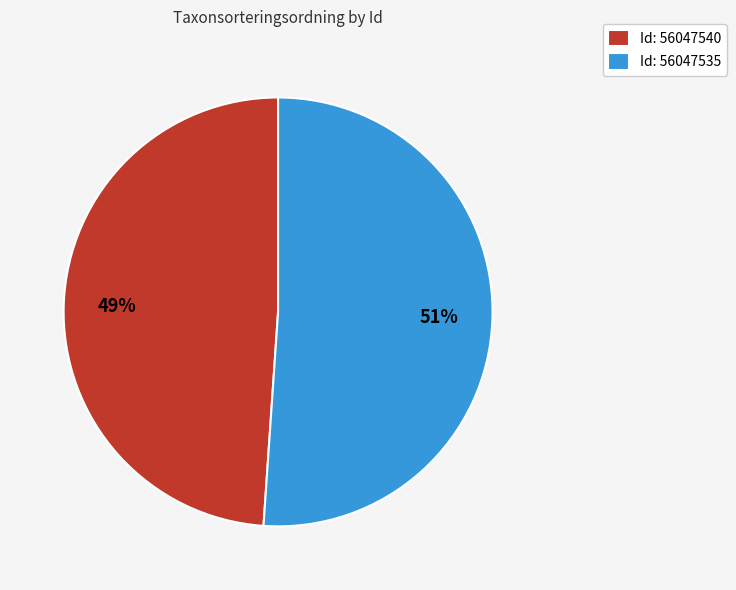

The Id: 56047540 slice represents 42% of the pie. True or false?

False